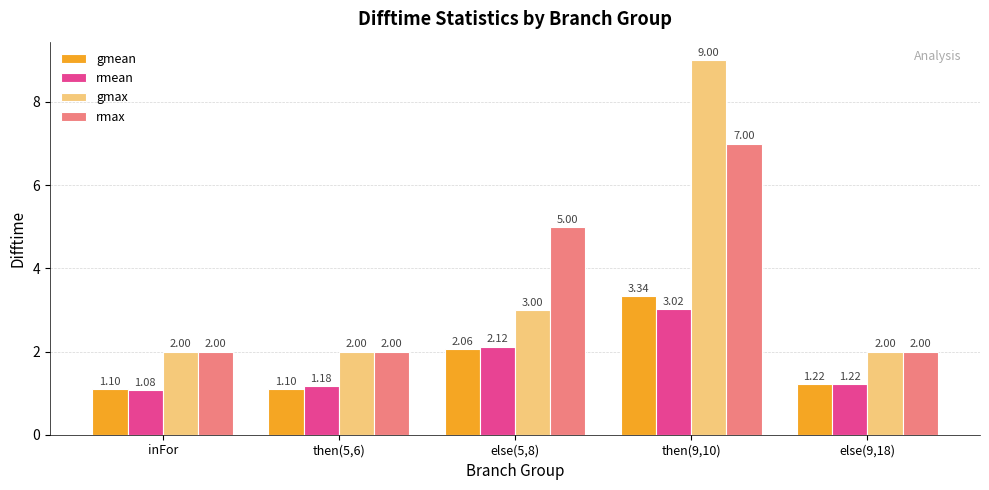

What is the value of the rmax bar at the 4th from the left?

7.0